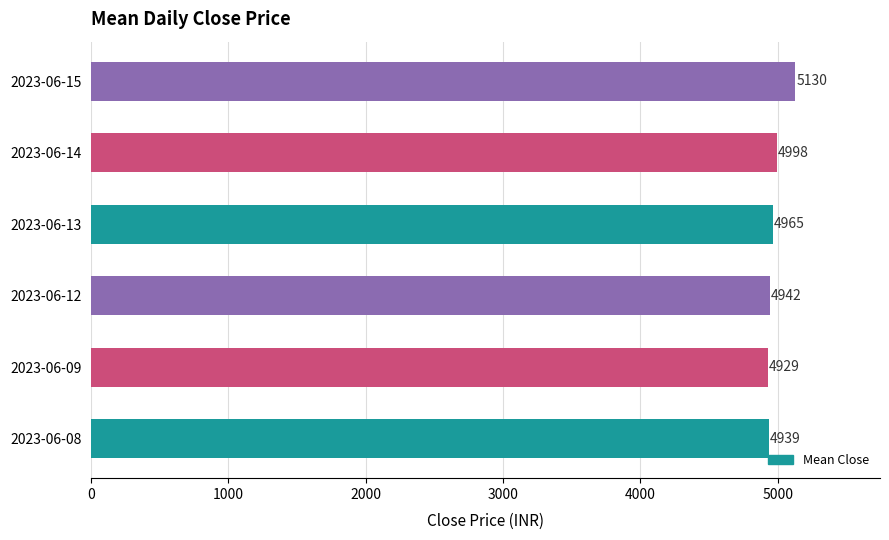

List the labels in order of value, smallest first.

2023-06-09, 2023-06-08, 2023-06-12, 2023-06-13, 2023-06-14, 2023-06-15